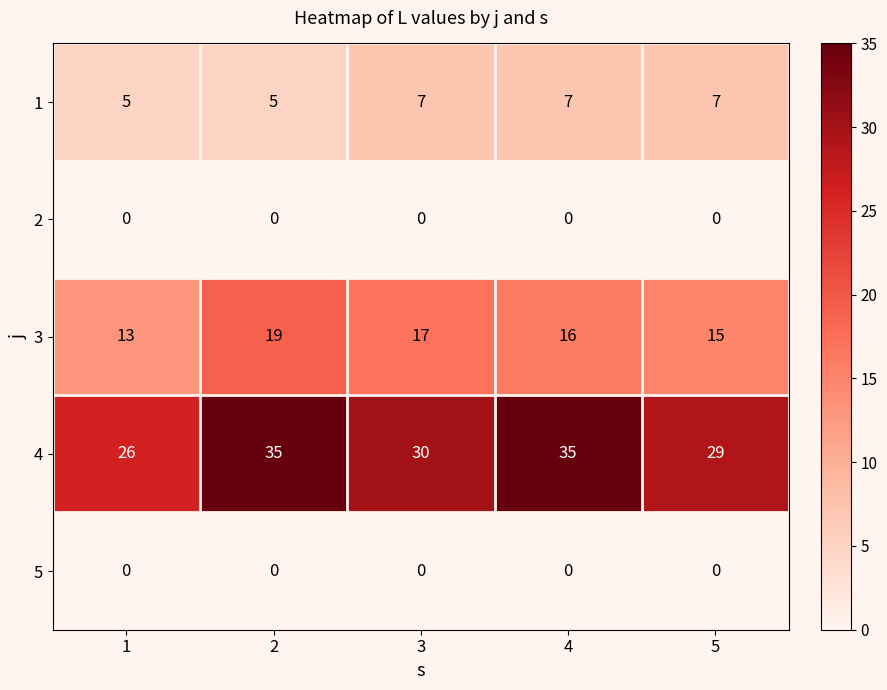

The value of 3 at 1 is 13. True or false?

True